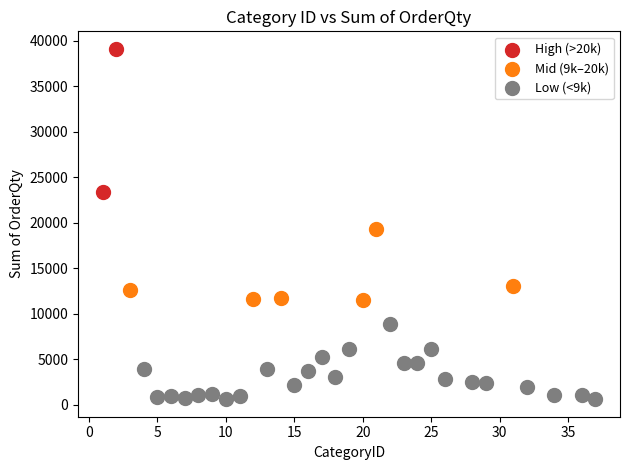

What are all the series names shown in the legend?

High (>20k), Mid (9k–20k), Low (<9k)